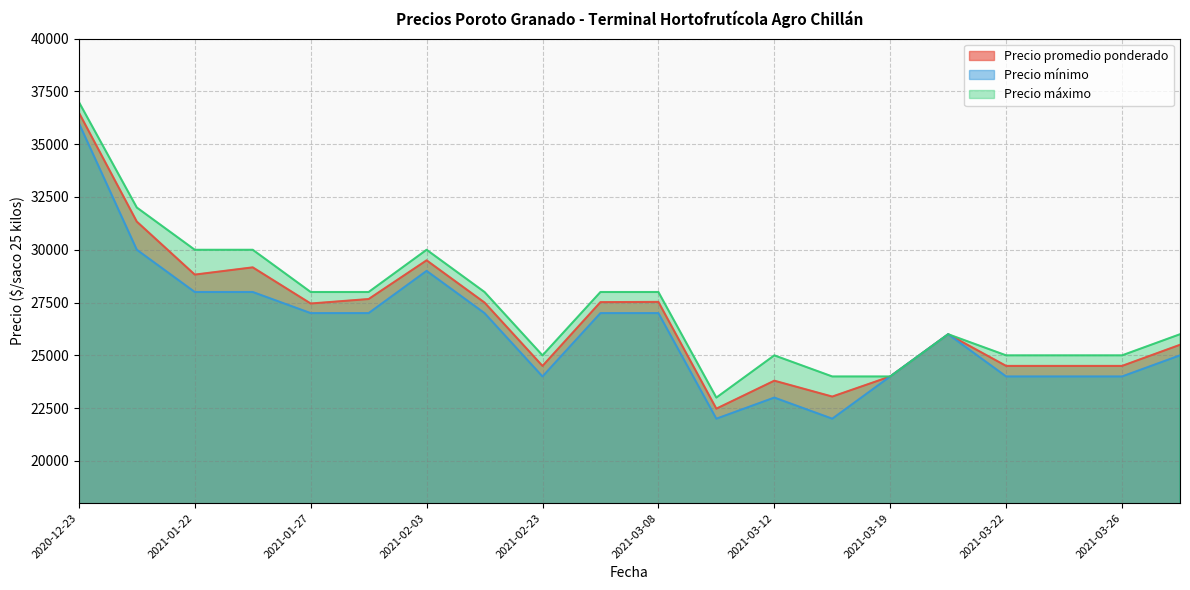

Which series changed the most between 2021-01-27 and 2021-03-19?

Precio máximo